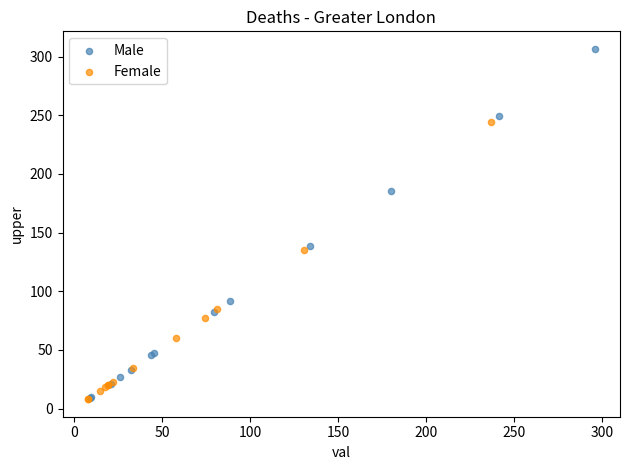

Which series reaches the maximum Y coordinate?

Male